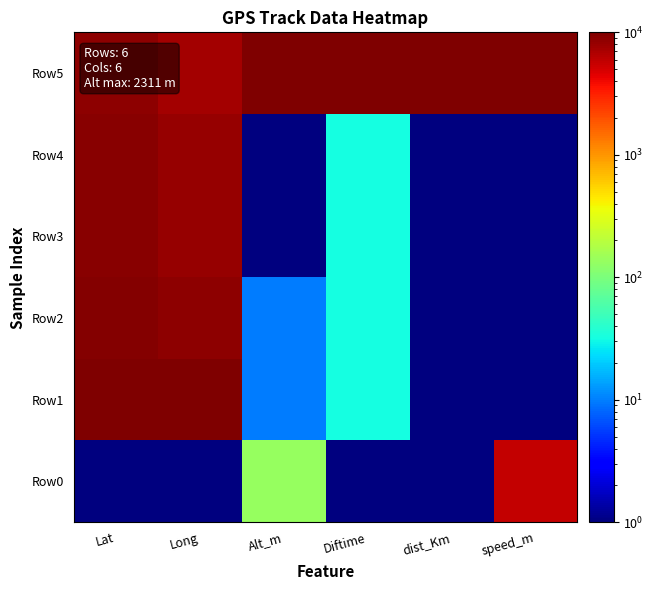

Rank the series at Diftime from lowest to highest value.

Row0, Row1, Row2, Row3, Row4, Row5